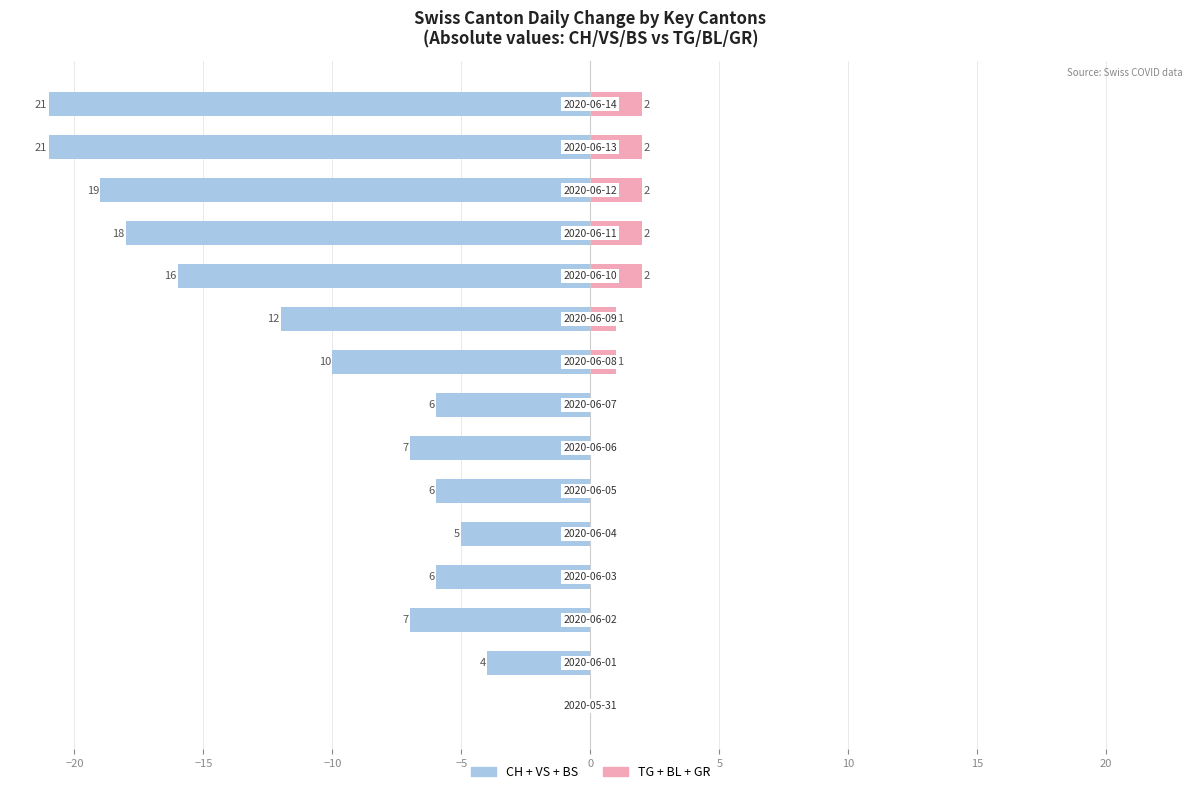

How many groups of bars are there?

15